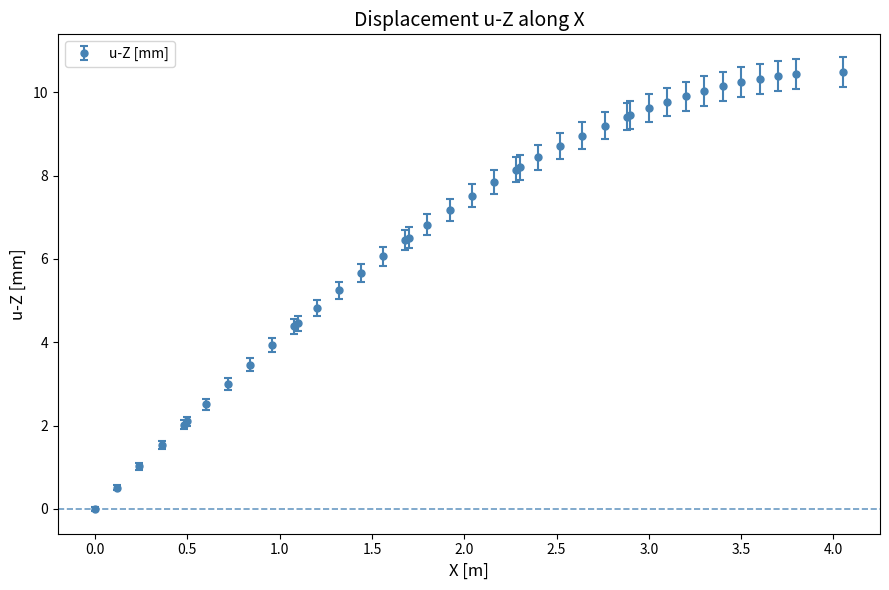

What is the maximum value shown in the chart?

10.5